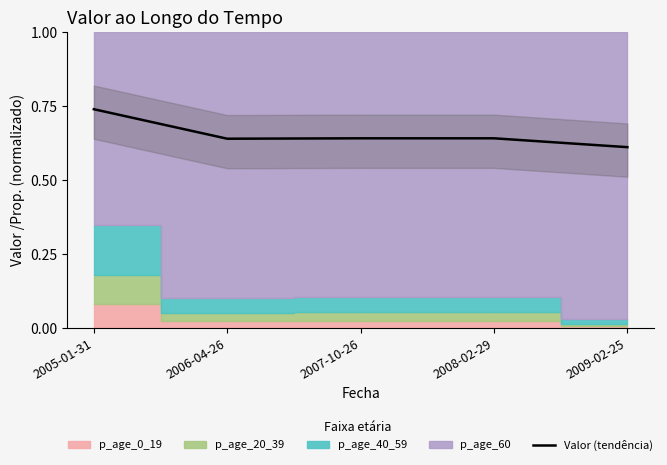

List the labels in order of value, smallest first.

2009-02-25, 2006-04-26, 2007-10-26, 2008-02-29, 2005-01-31